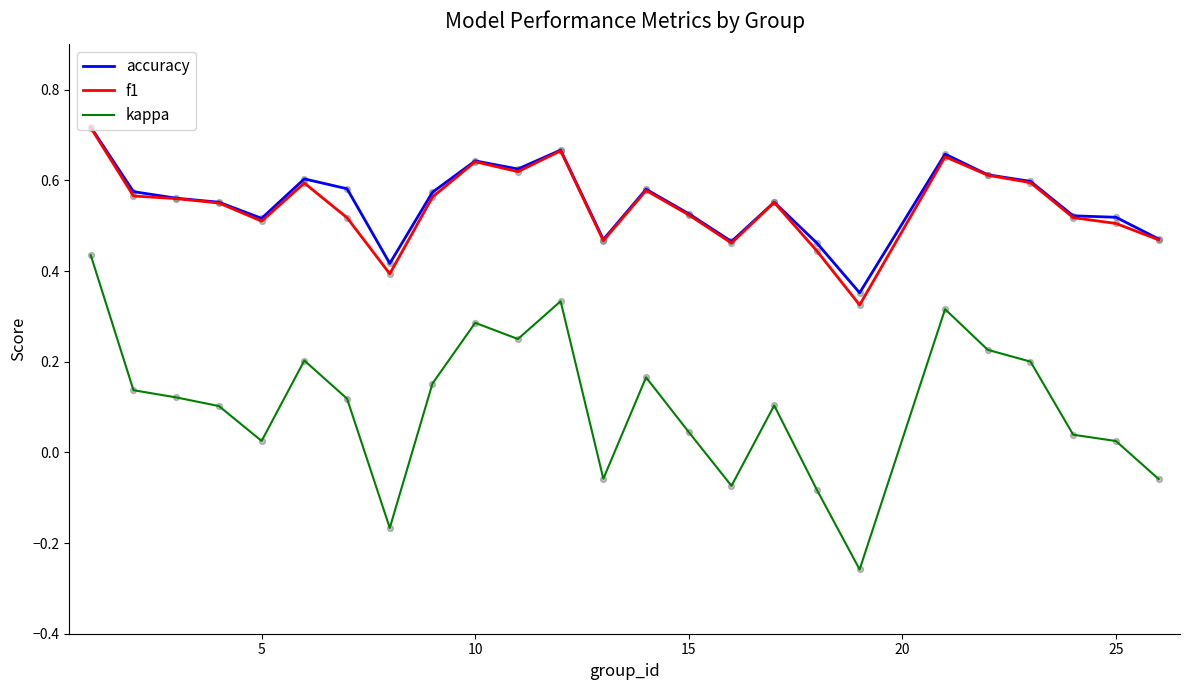

Which series has the largest range (max minus min)?

kappa